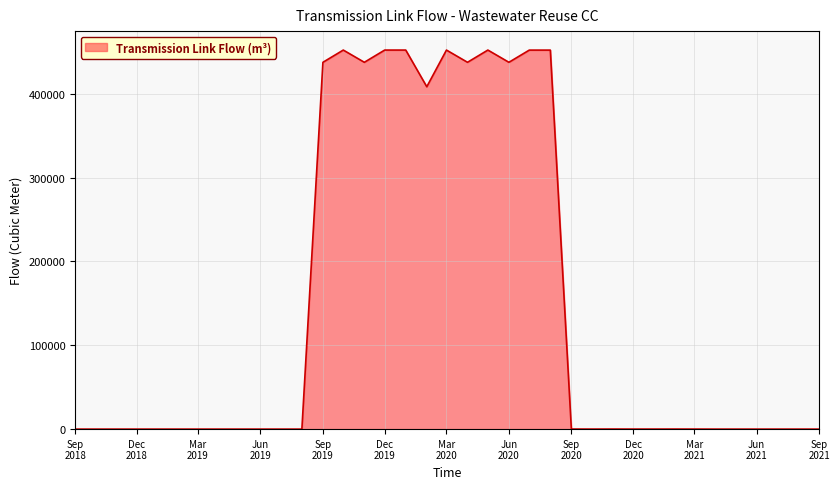

What is the difference between the second highest and minimum values?

452073.0